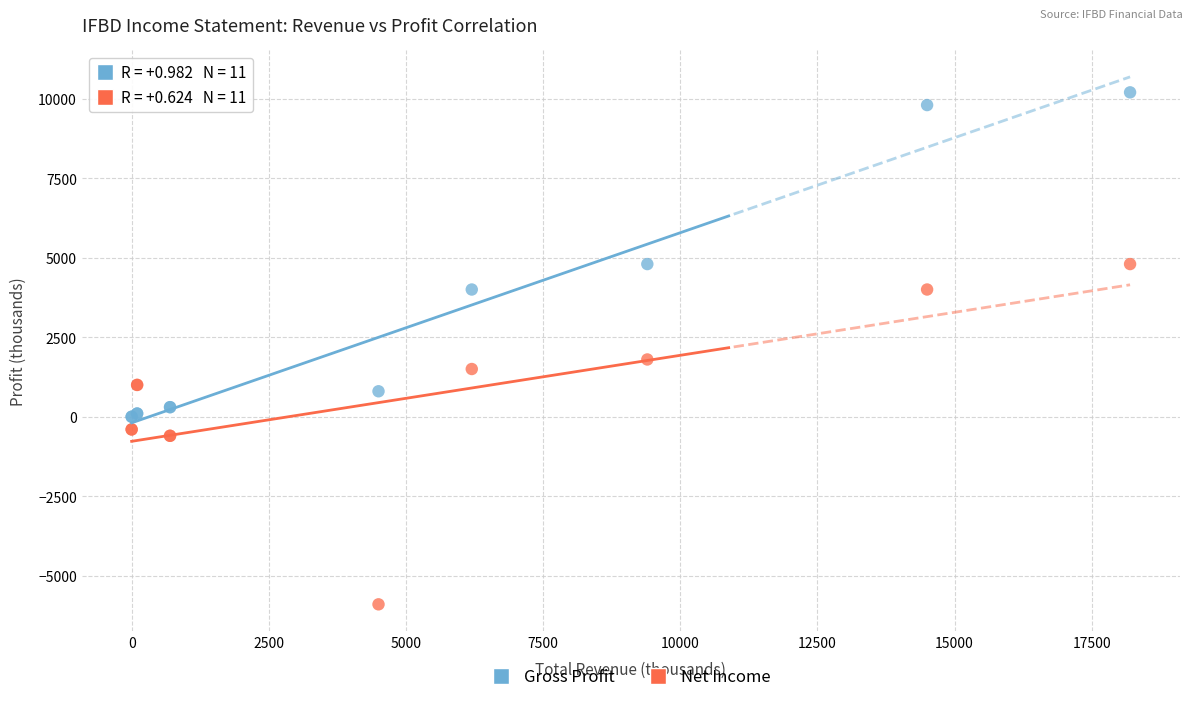

Across all series, what Y value is closest to 2150?

1800